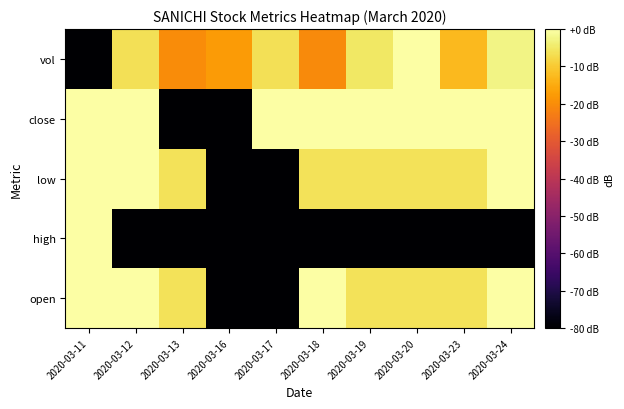

How many series are shown in this chart?

5